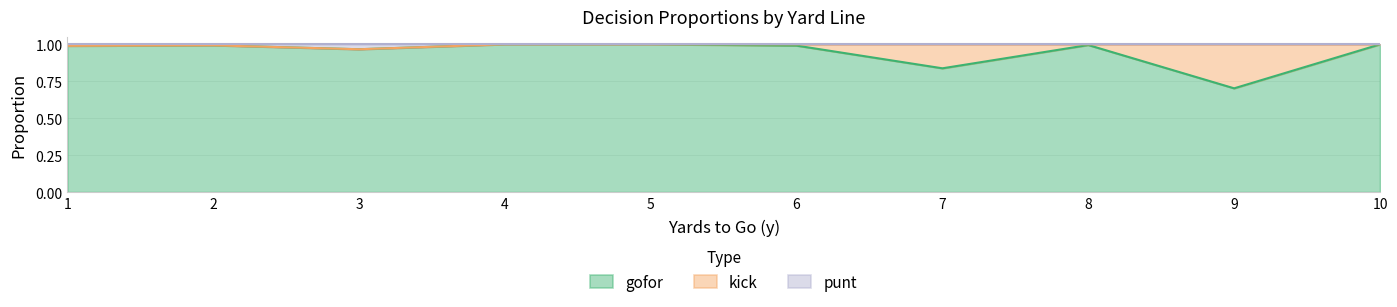

At which label does gofor reach its minimum?

9